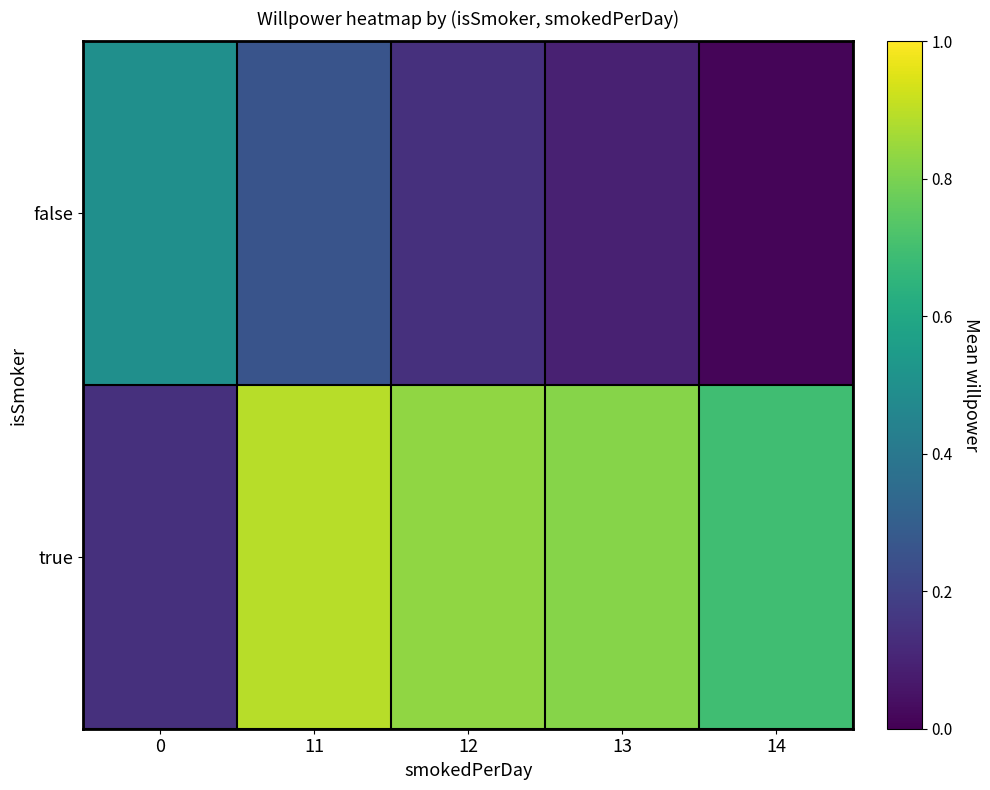

At which category does the chart reach its minimum across all series?

14